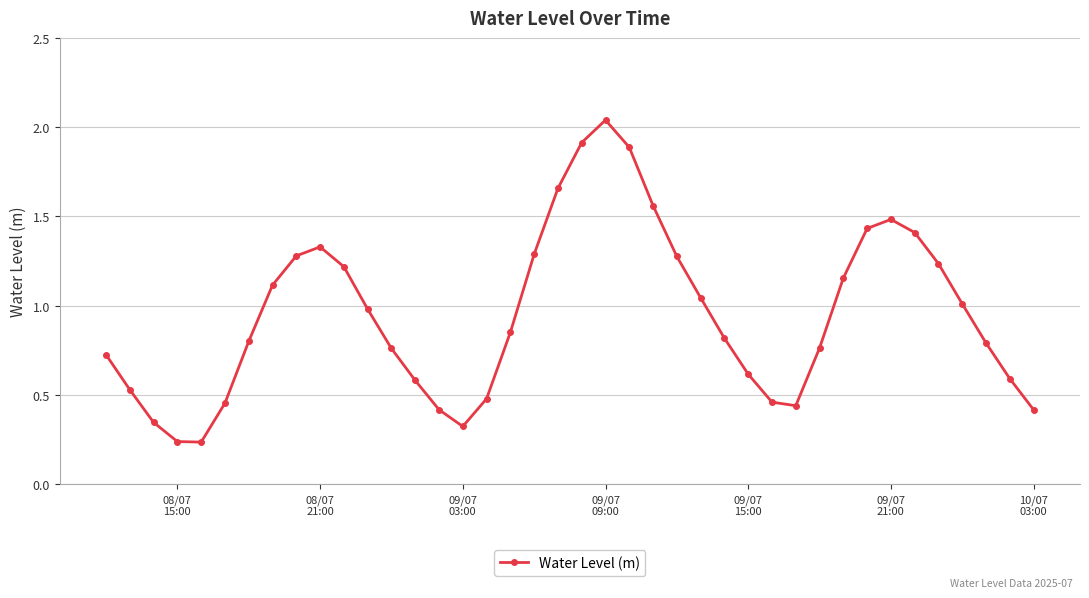

True or false: there are more than 0 points higher than both neighbors.

True